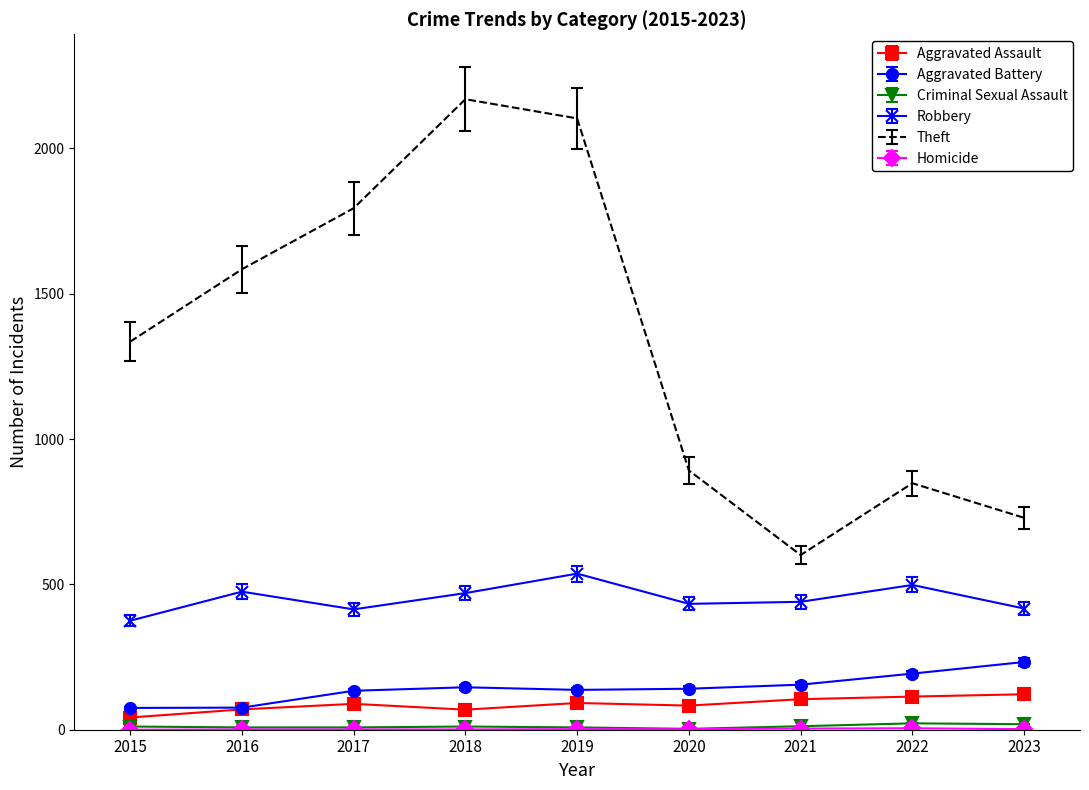

The value of Robbery at 2021 is 440. True or false?

True